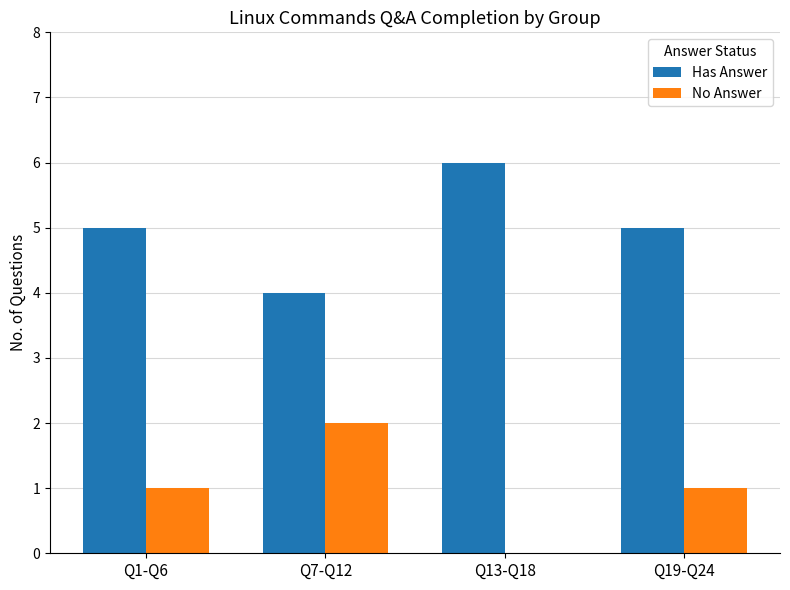

Read the Has Answer value at Q19-Q24.

5